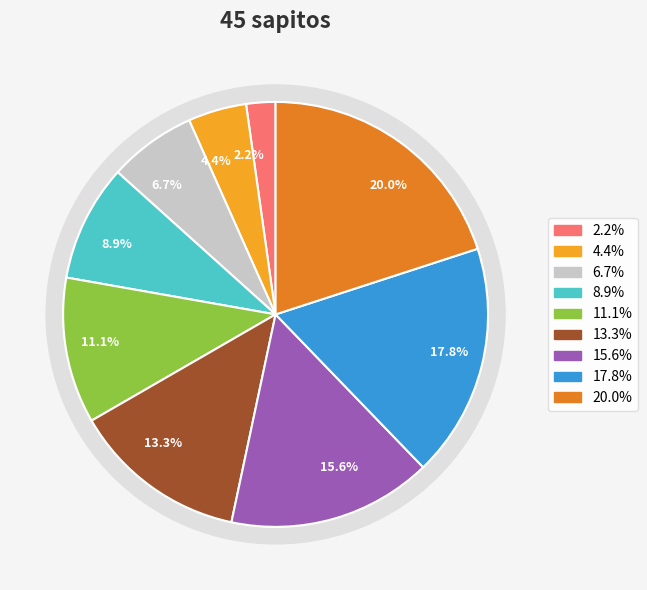

Count the number of slices in the pie.

9